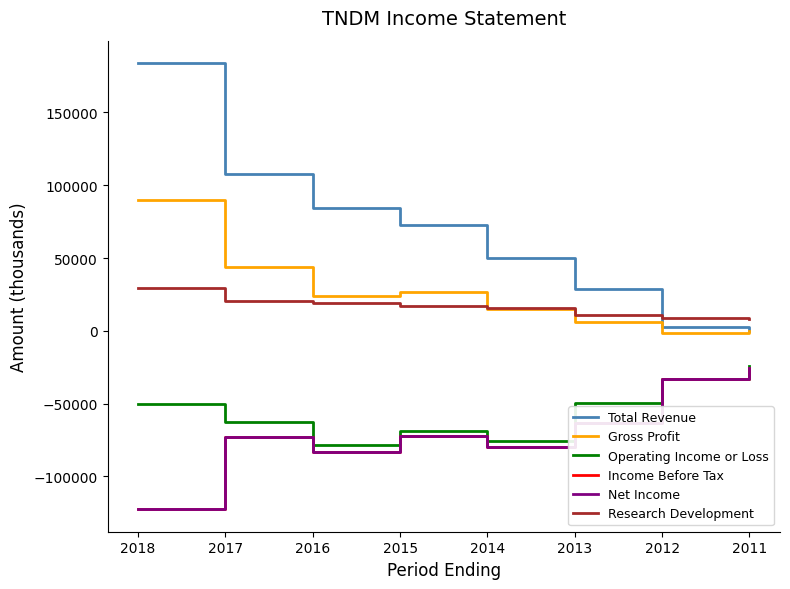

Read the Operating Income or Loss value at 2016, to the nearest 10.

-78100